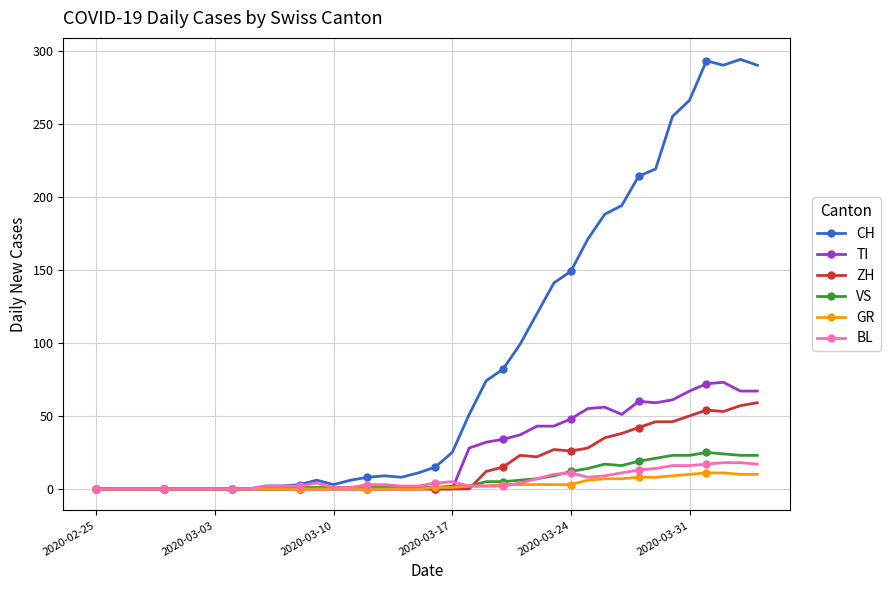

At how many categories does at least one series exceed 72?

17